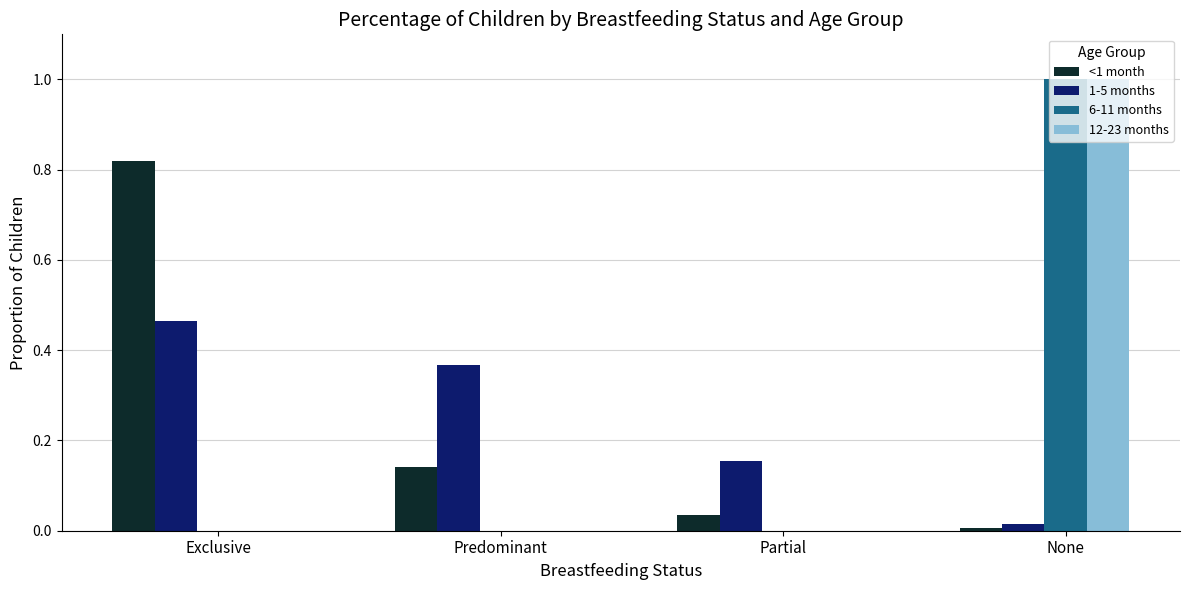

At which category is the sum across all series the highest?

None